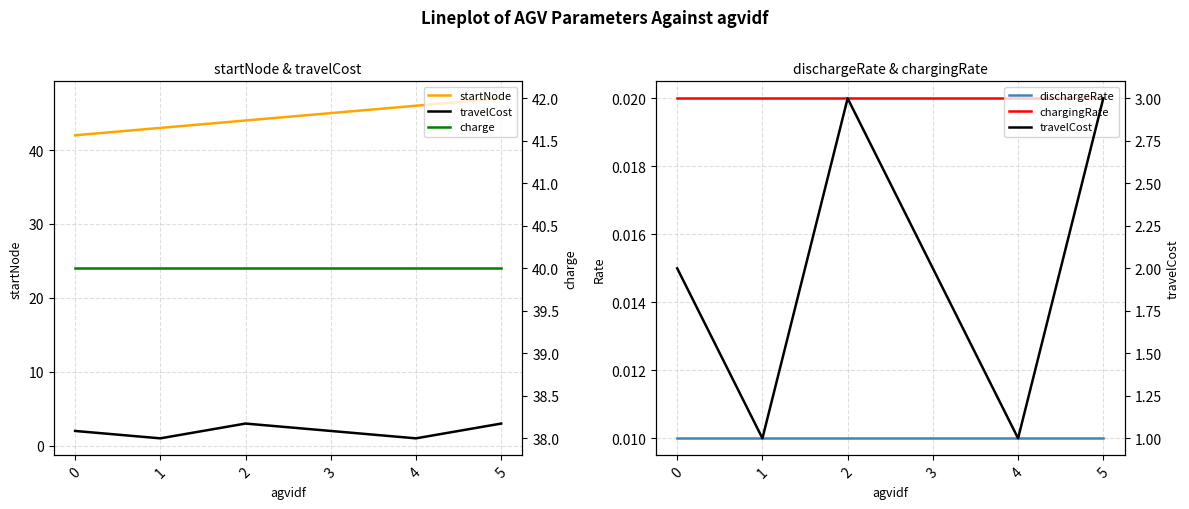

What is the sum of all charge values?

240.0